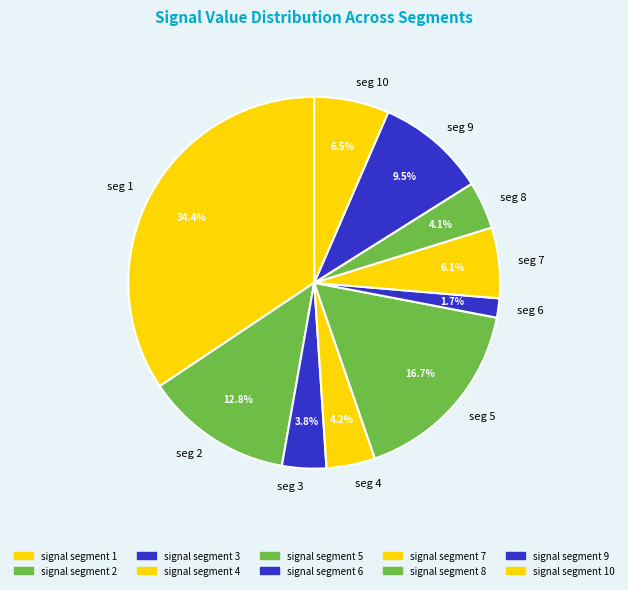

Count the number of slices in the pie.

10